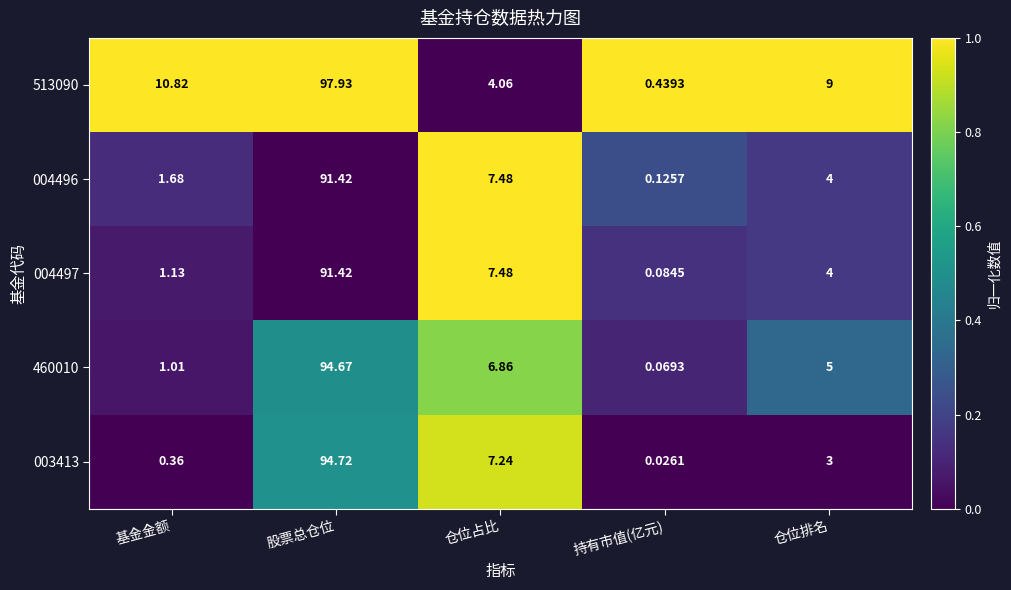

Where is 004496 nearest to the value 45?

仓位占比